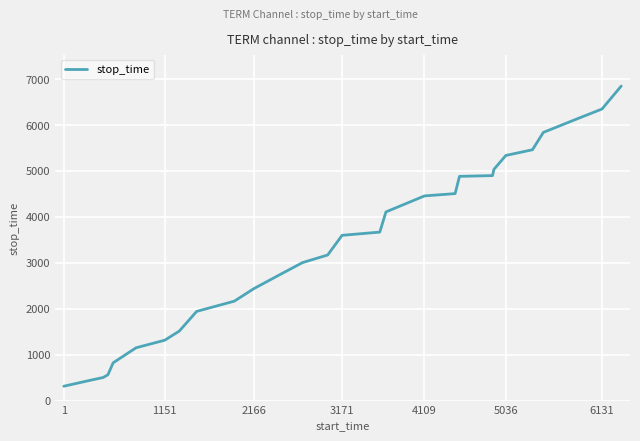

What is the difference between the maximum and minimum values?

6536